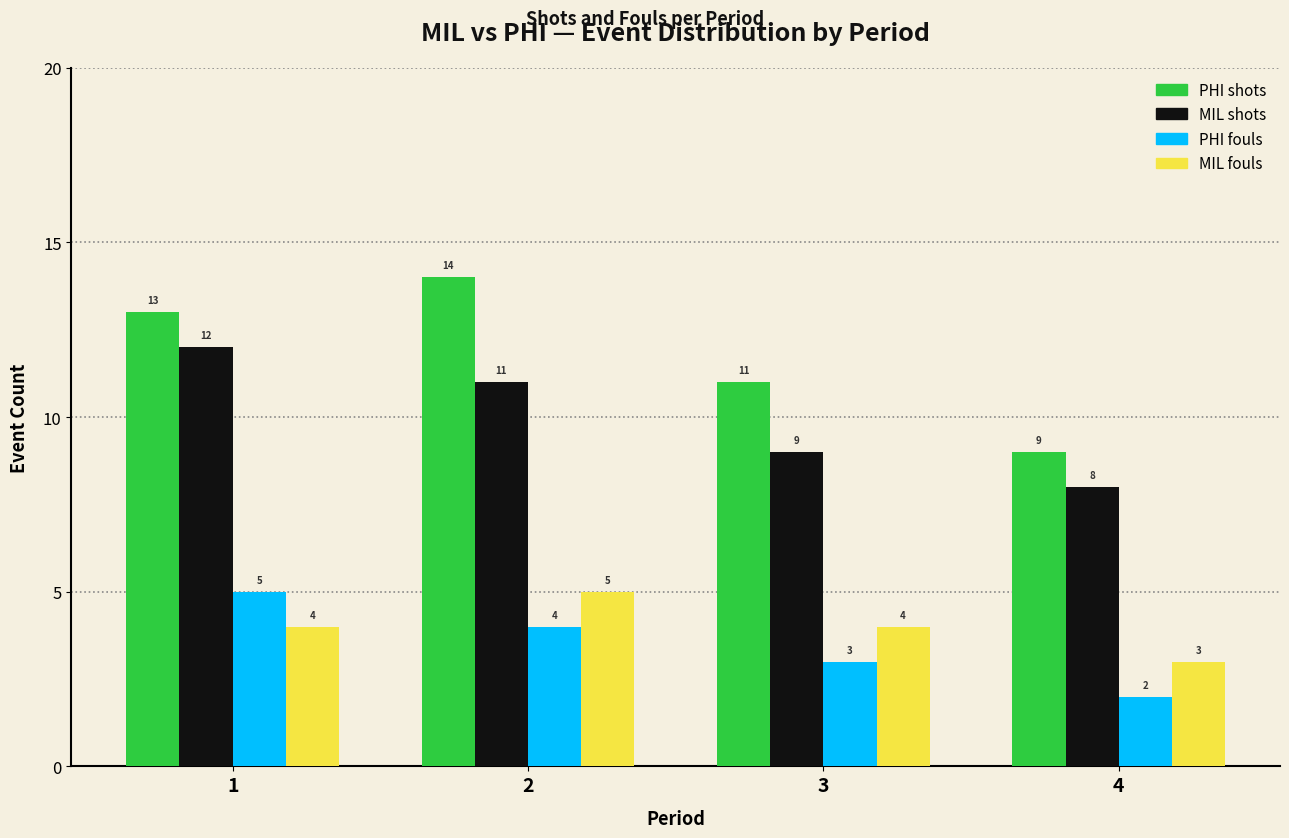

Reading left to right, list all the values displayed in this chart.

PHI shots: 13	14	11	9
MIL shots: 12	11	9	8
PHI fouls: 5	4	3	2
MIL fouls: 4	5	4	3